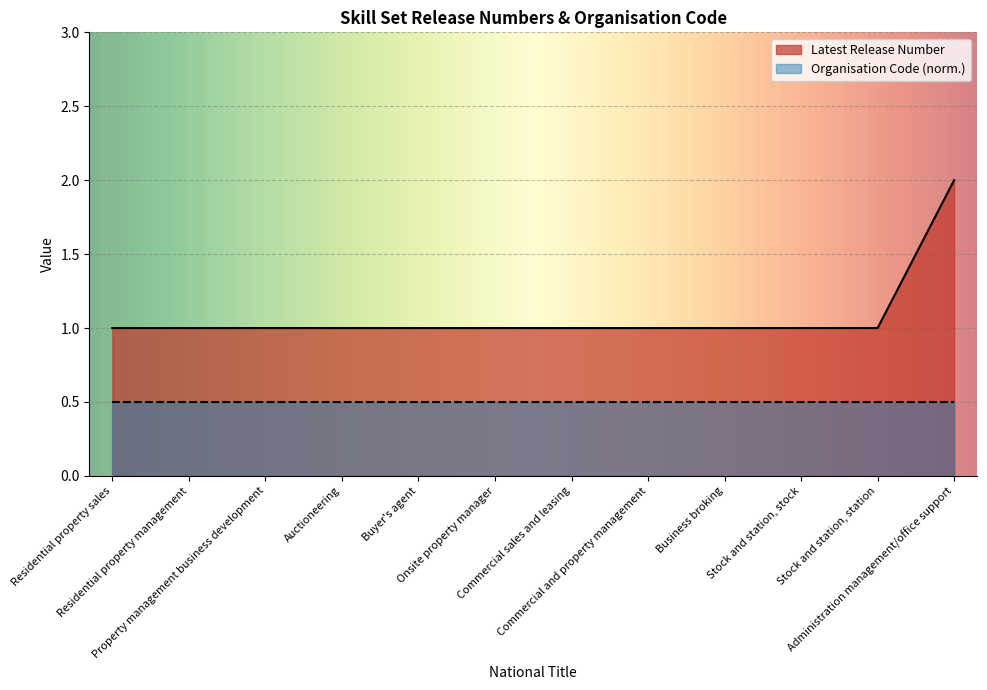

List the labels in order of value, smallest first.

Residential property sales, Residential property management, Property management business development, Auctioneering, Buyer's agent, Onsite property manager, Commercial sales and leasing, Commercial and property management, Business broking, Stock and station, stock, Stock and station, station, Administration management/office support